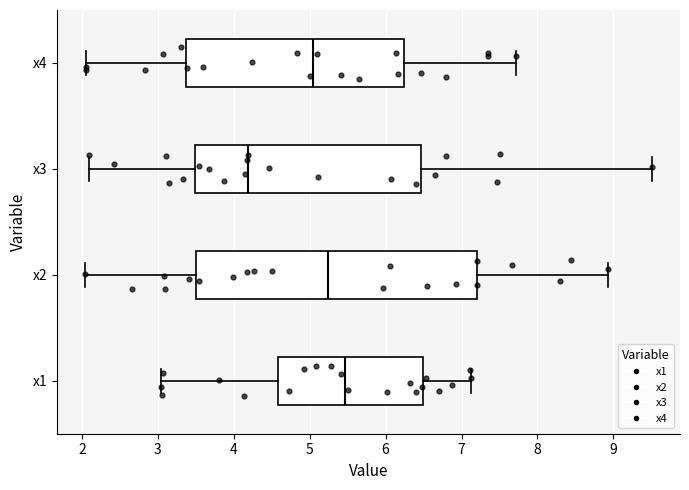

Where does the median line of the box for x3 sit on the x-axis? The values are not printed on the chart, so give them approximately, as read against the axis.

4.2